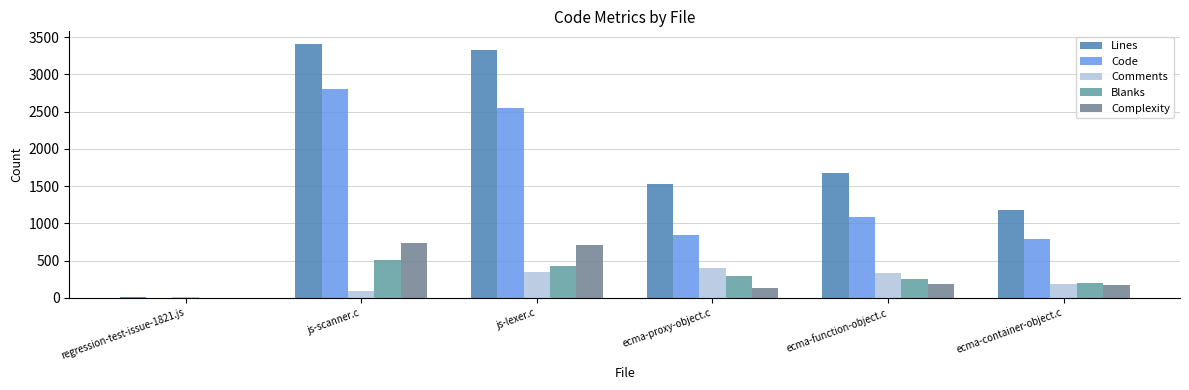

What is the value of the Blanks bar at the 1st from the left?

1